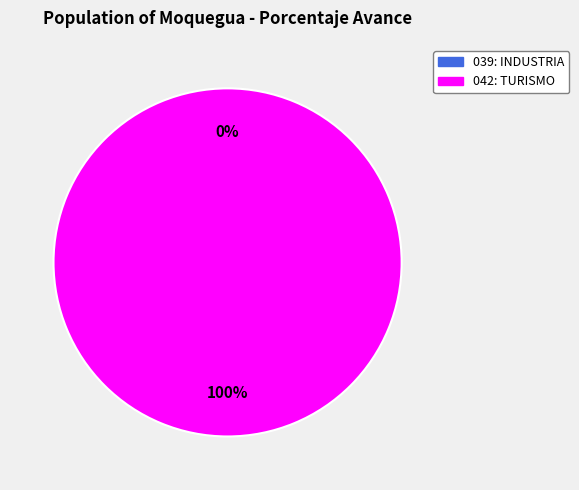

Which category has the biggest portion of the pie?

042: TURISMO